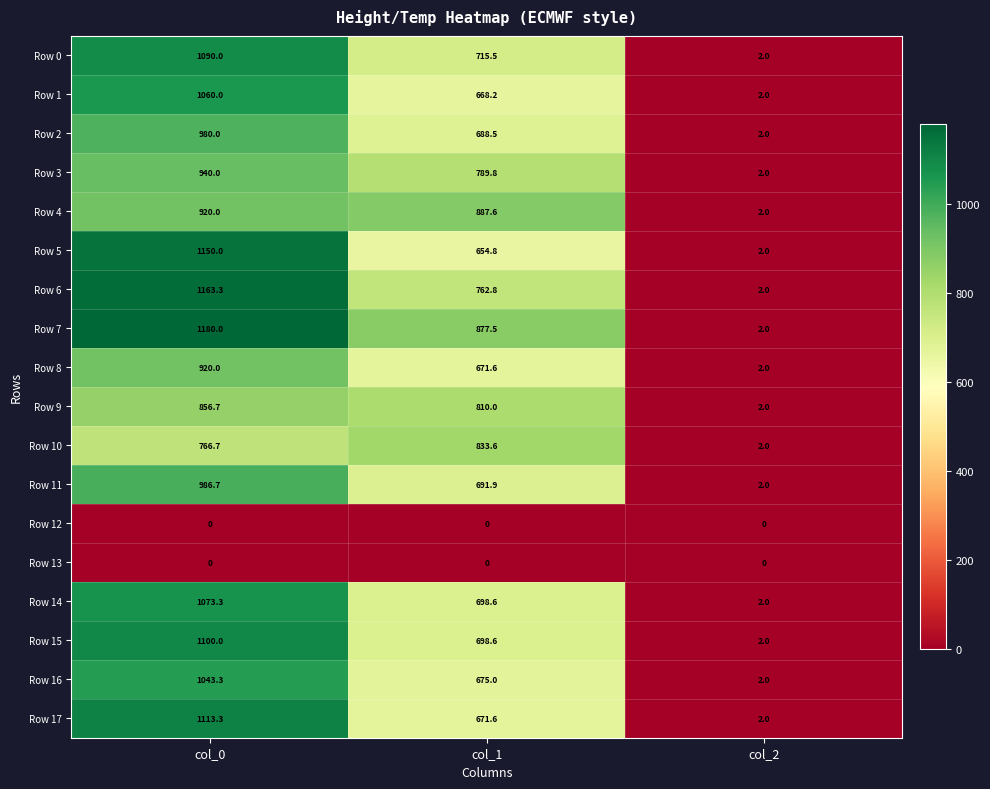

At how many categories does at least one series exceed 1043?

1